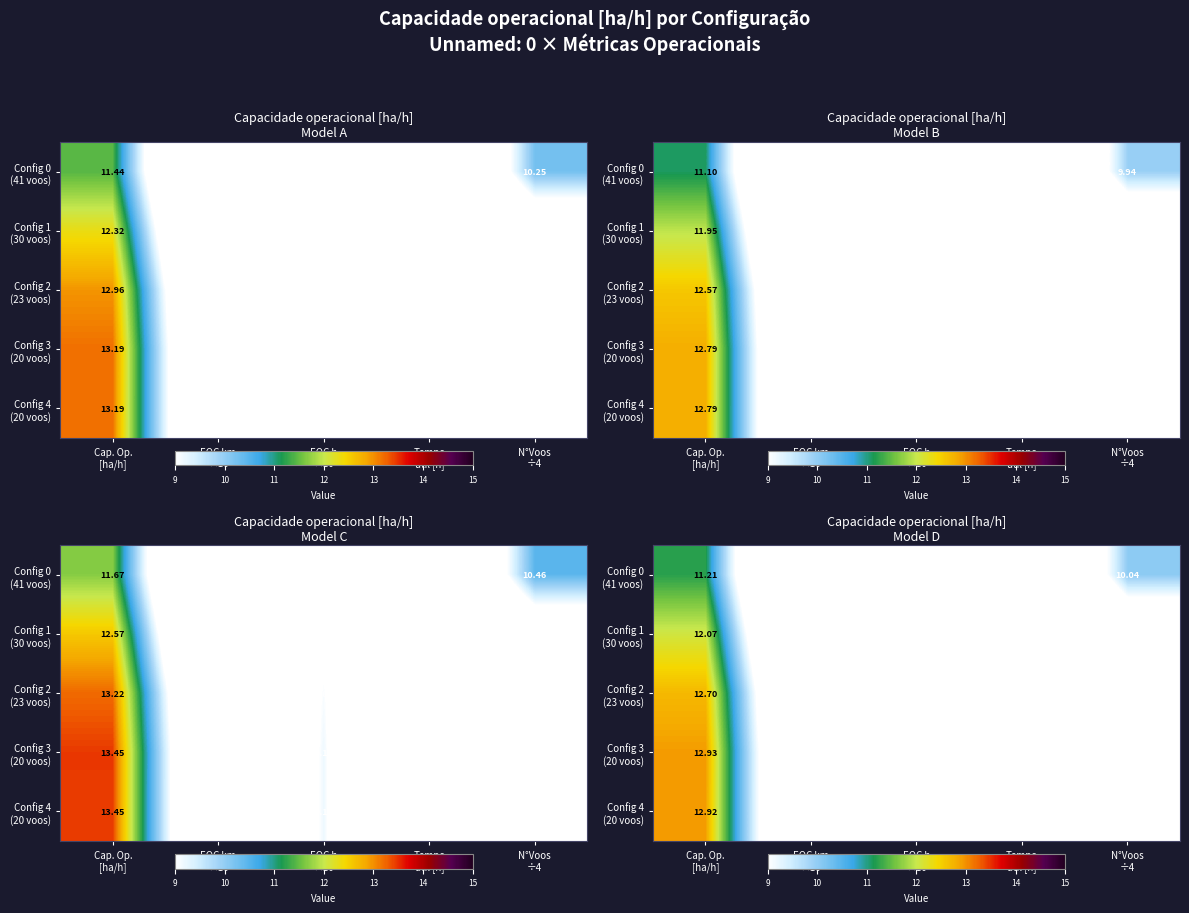

What is the smallest value displayed?

3.4